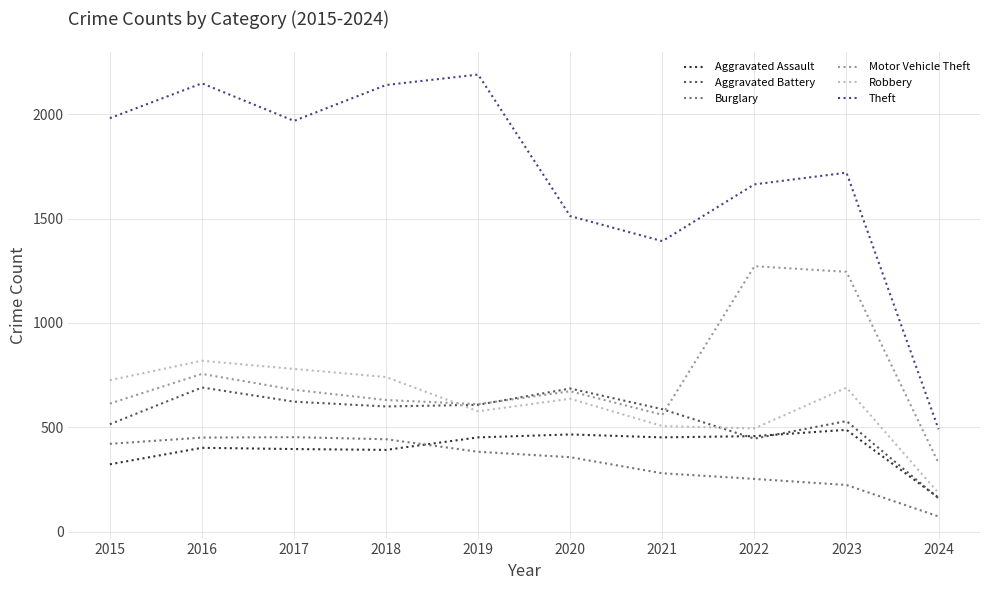

The value of Aggravated Assault at 2020 is 175. True or false?

False